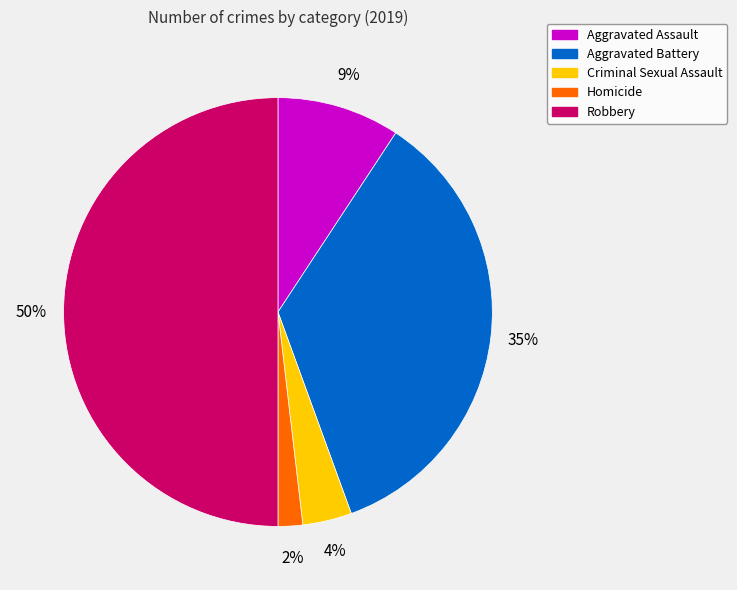

Do Criminal Sexual Assault and Robbery together represent more than half of the pie?

Yes